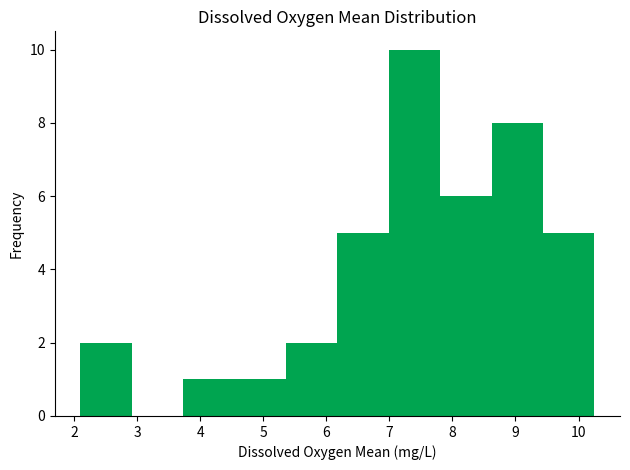

Reading left to right, list every bar in this chart as the range it spans on the x-axis followed by its height. Neither the bar edges nor the heights are printed on the chart, so give them approximately, as read against the axes.

2.1 to 2.9: 2
2.9 to 3.7: 0
3.7 to 4.5: 1
4.5 to 5.4: 1
5.4 to 6.2: 2
6.2 to 7.0: 5
7.0 to 7.8: 10
7.8 to 8.6: 6
8.6 to 9.4: 8
9.4 to 10.3: 5